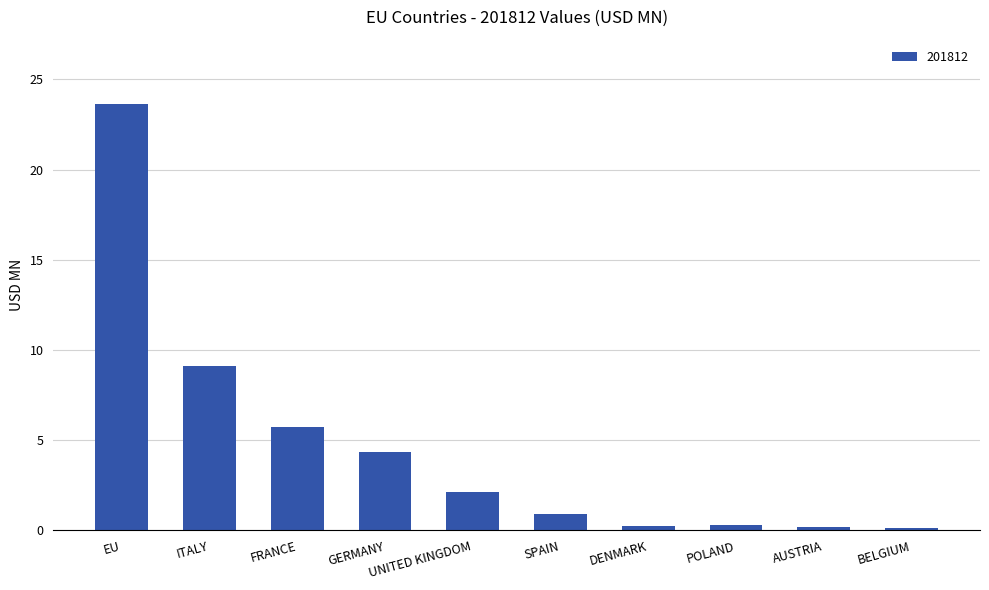

How many values are below 2?

5